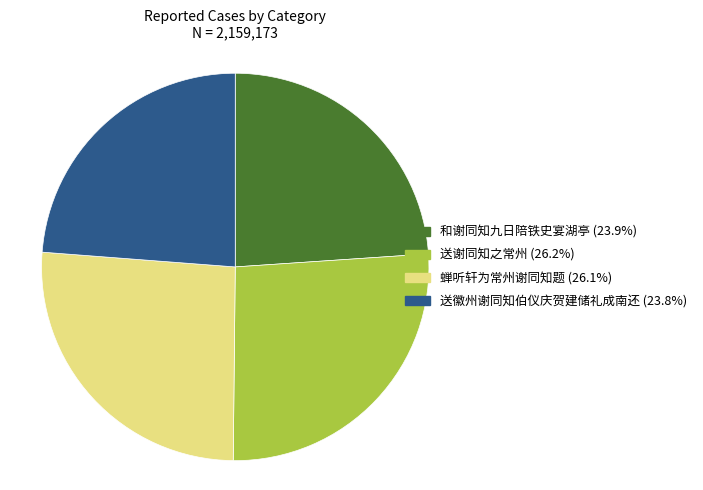

True or false: 送谢同知之常州 accounts for 26% of the total.

True